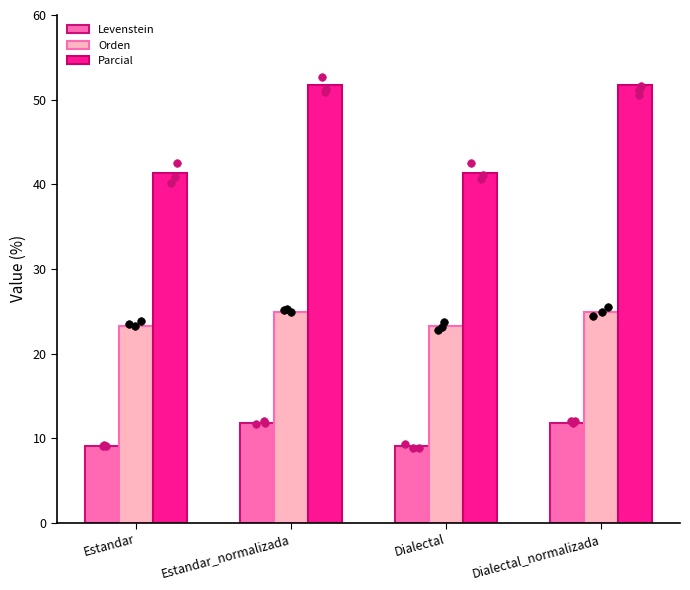

At which category is the sum across all series the highest?

Estandar_normalizada